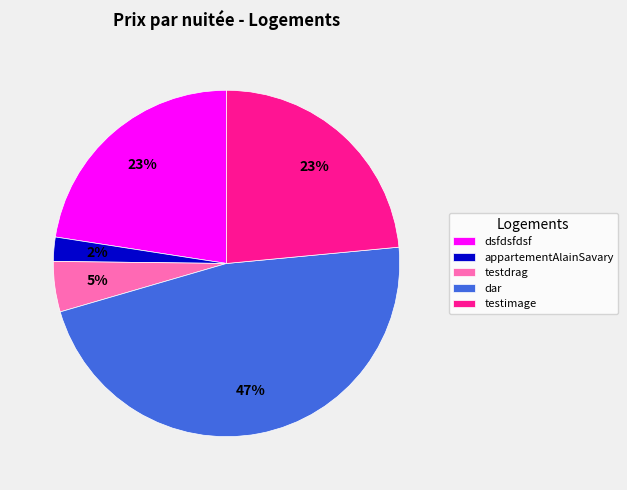

To the nearest percent, what is the combined percentage of testdrag and dar?

52%